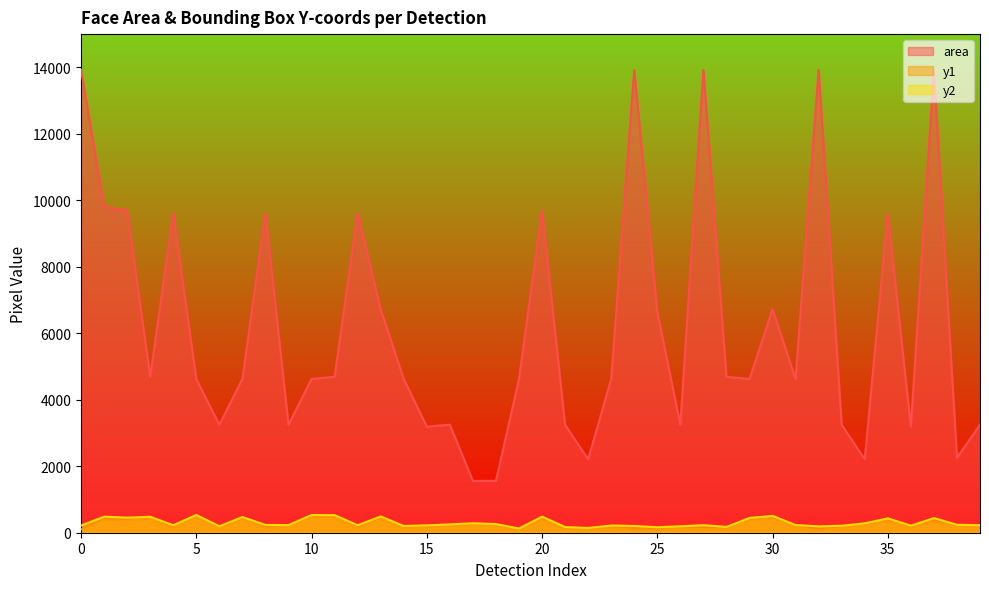

Rank the categories by y2 value from highest to lowest.

5, 10, 11, 30, 13, 1, 20, 3, 7, 2, 29, 37, 35, 17, 34, 18, 16, 38, 8, 31, 9, 39, 27, 4, 12, 15, 23, 0, 33, 36, 14, 24, 6, 26, 32, 28, 21, 25, 22, 19